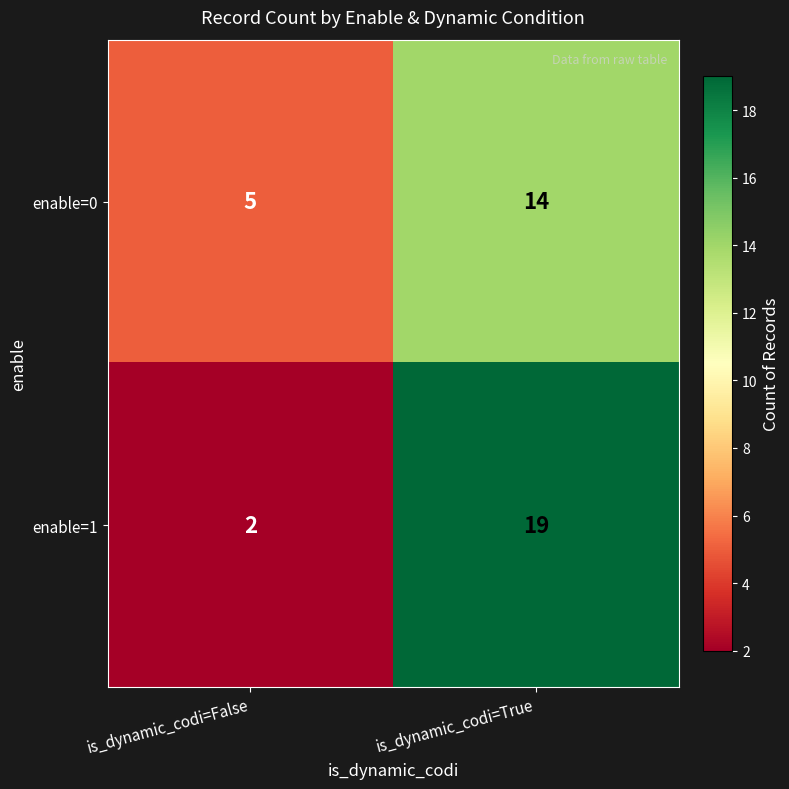

Is the value of enable=0 at is_dynamic_codi=False greater than the value of enable=1 at is_dynamic_codi=True?

No